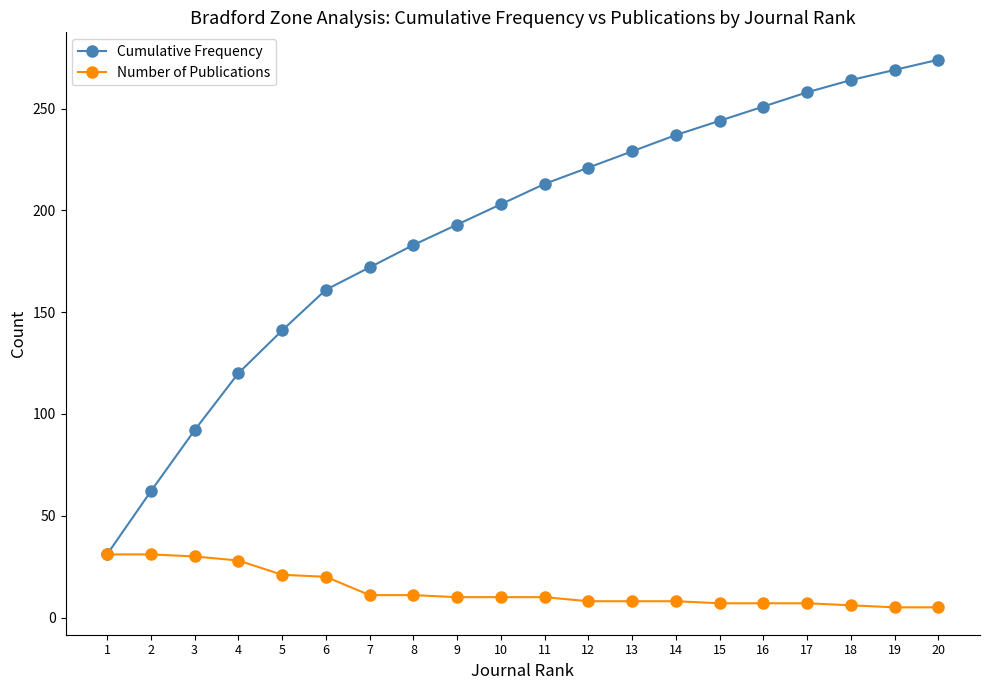

What is the difference between the highest and lowest values at 14?

229